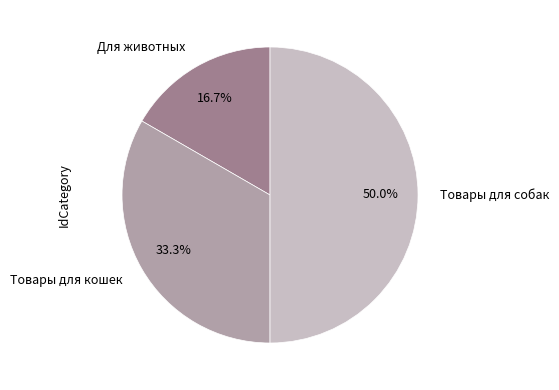

Is Товары для кошек the majority of the pie?

No